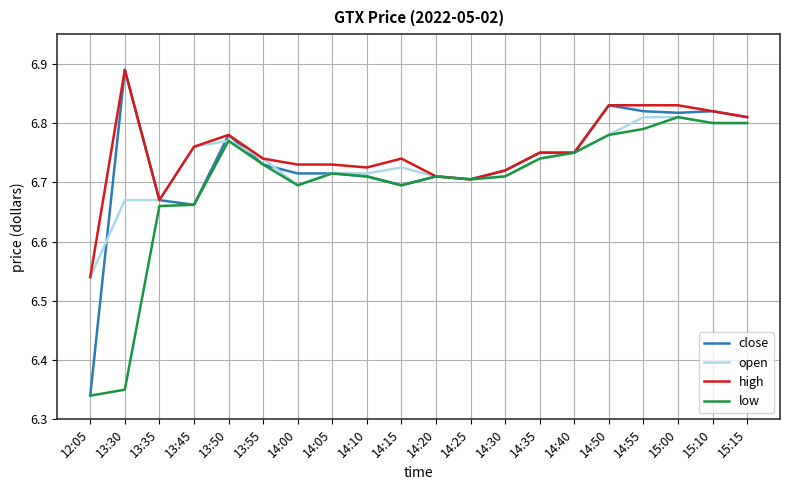

What position from the right is 14:20?

10